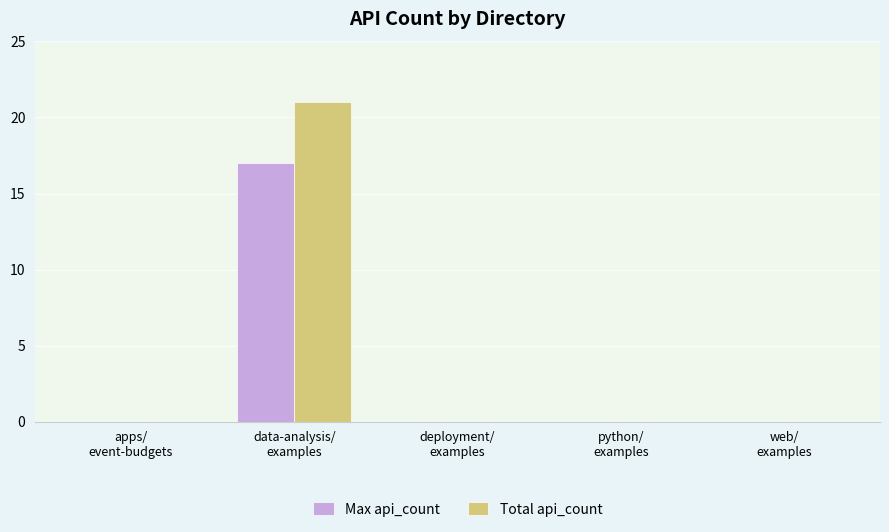

What is the greatest value displayed?

21